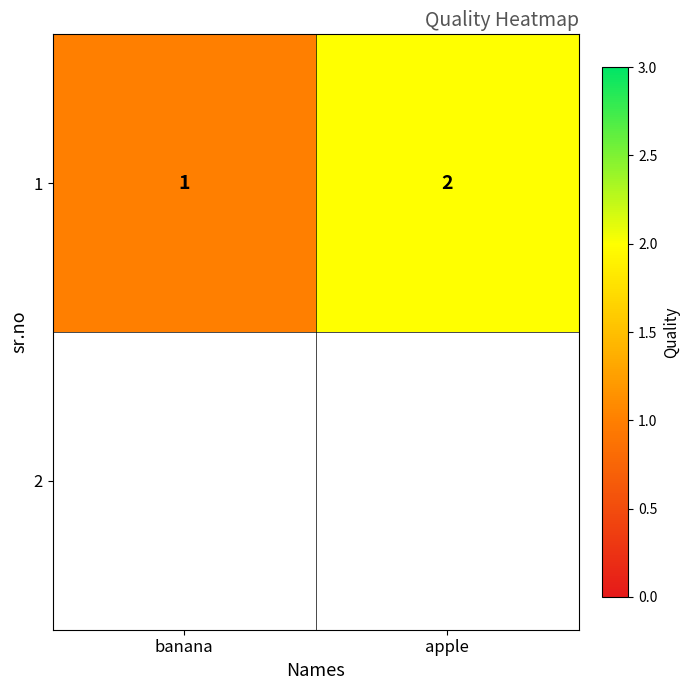

What is the sum of all values?

3